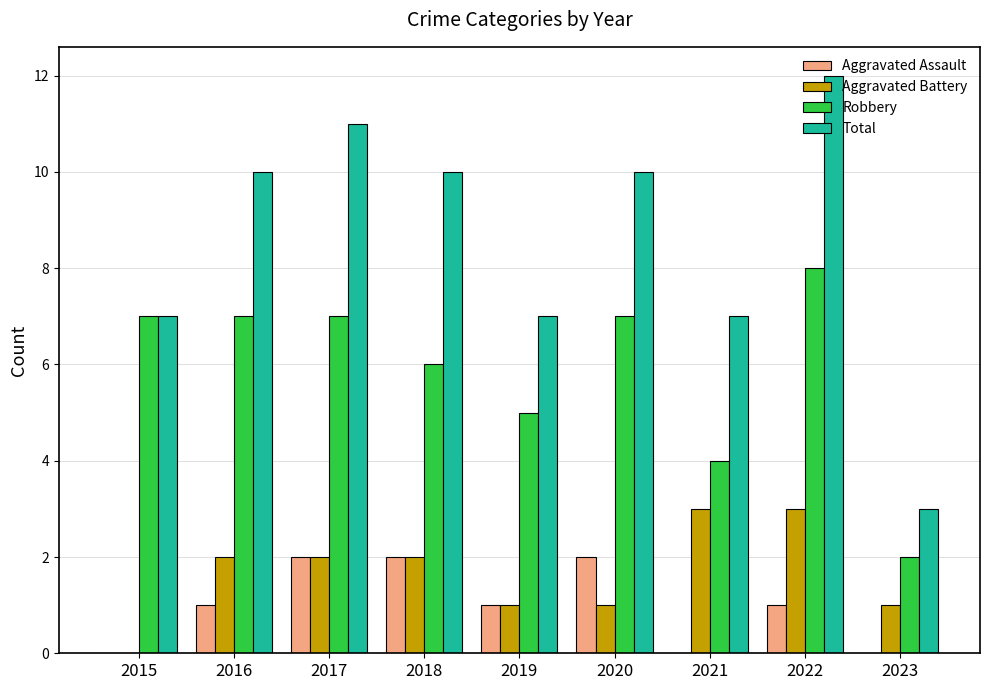

At which category is the sum across all series the highest?

2022